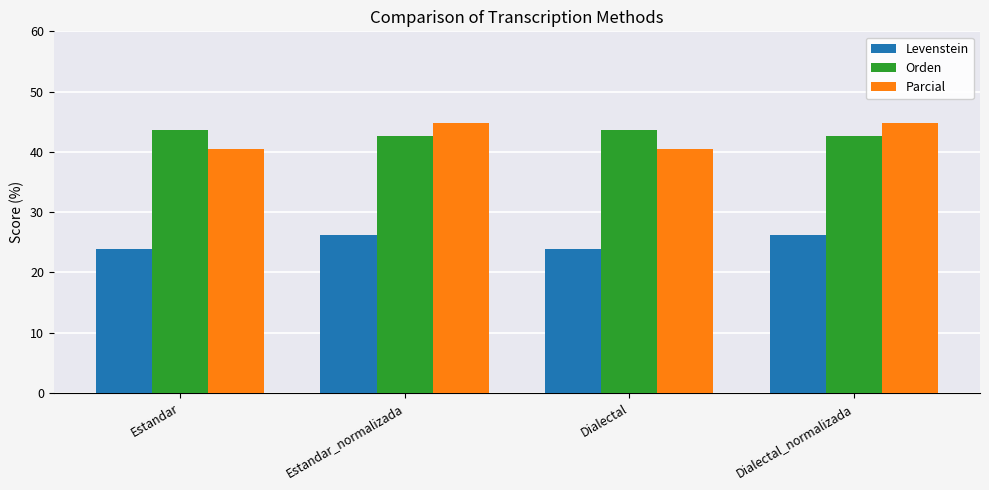

What is the difference between the highest and lowest values at Dialectal_normalizada?

18.6